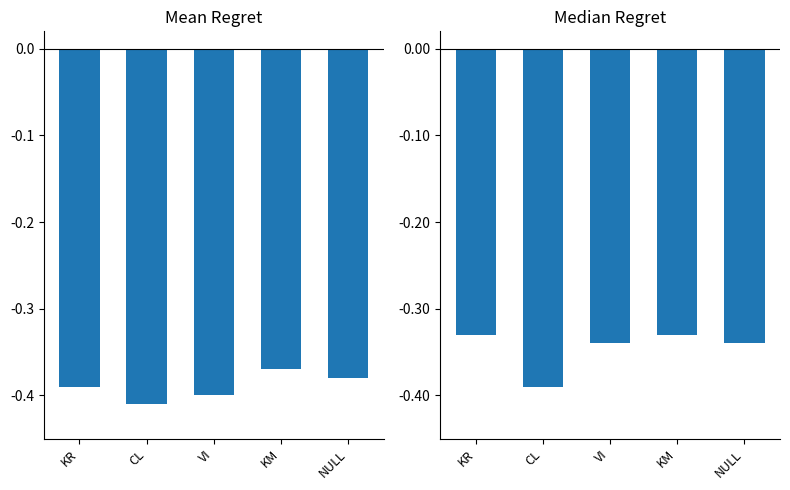

Which category has the highest value in the Mean Placa (normalized) series?

KM